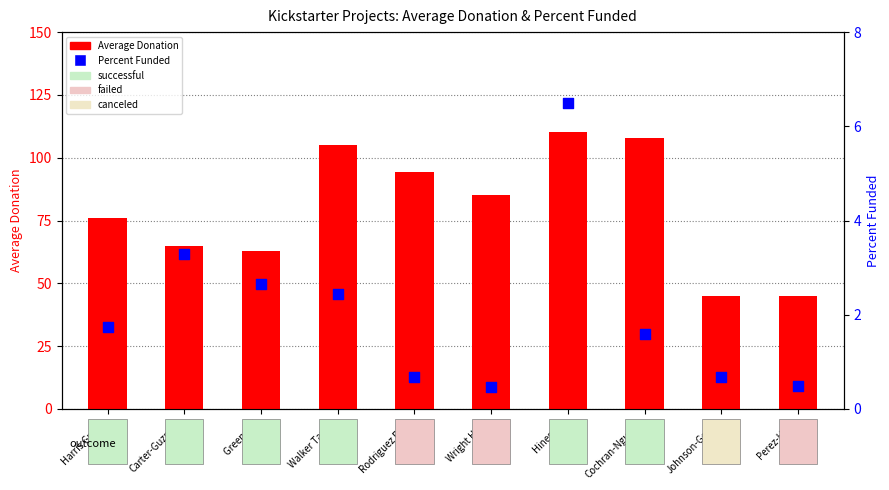

At which category is the sum across all series the highest?

Hines Inc